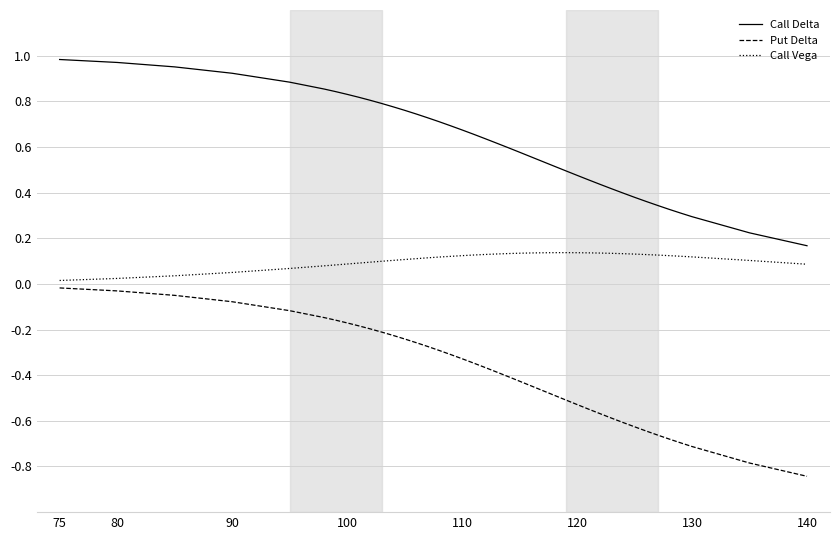

True or false: Call Delta and Put Delta intersect in this chart.

False